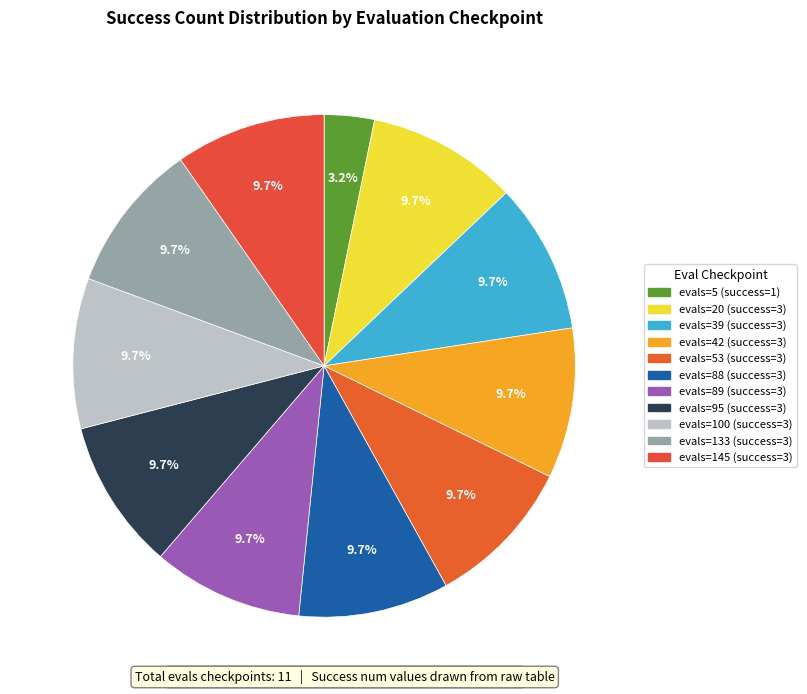

How many slices are in this pie chart?

11